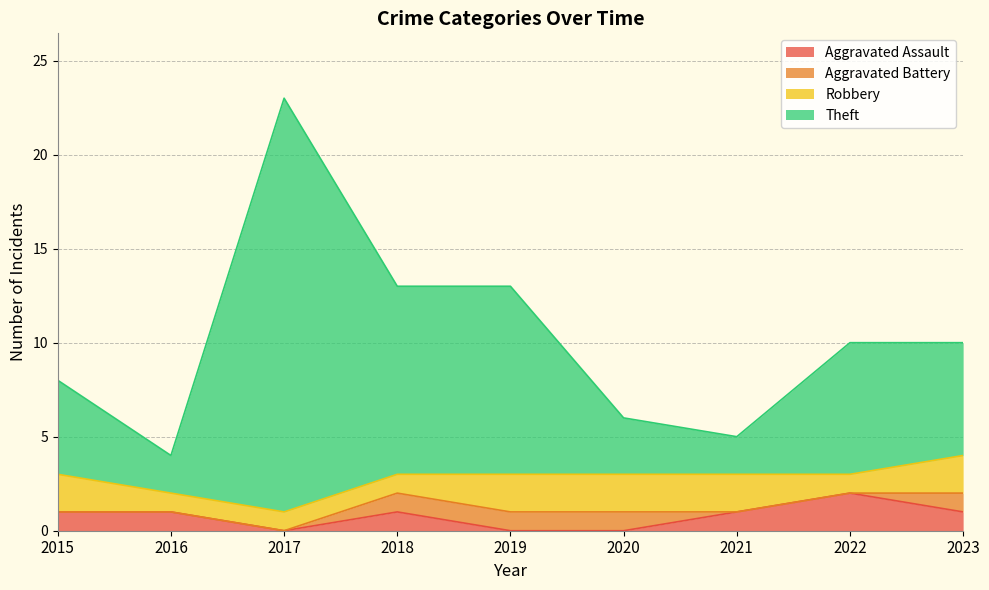

True or false: Aggravated Assault has a value of 3 at 2022.

False